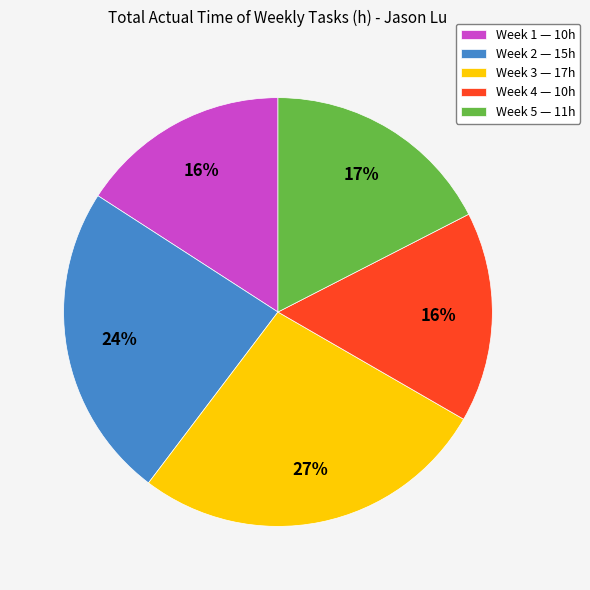

Does any single category account for the majority?

No